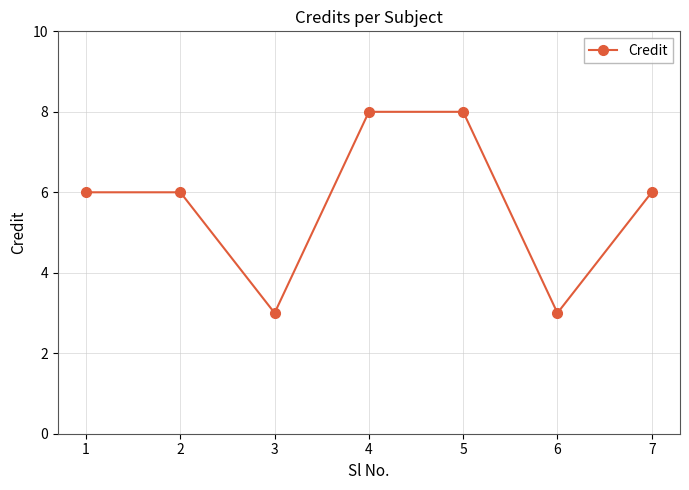

What is the ratio of the value at 5 to the value at 7?

1.3